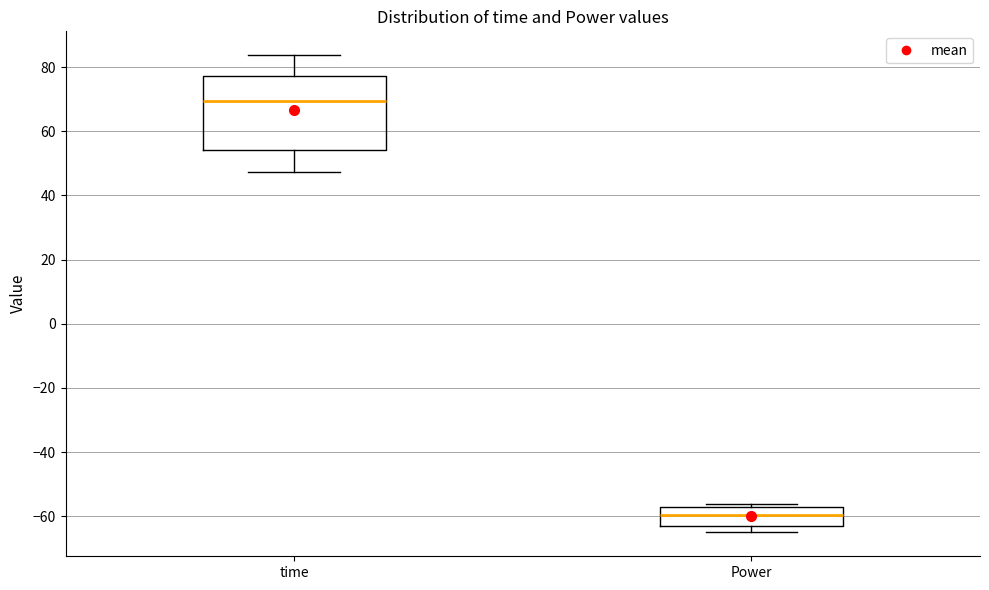

Reading left to right, read every box against the y-axis: the position of its median line, the range the box covers, and the ends of its whiskers. The values are not printed on the chart, so give them approximately, as read against the axis.

time: median 70, box 54 to 78, whiskers 48 to 84
Power: median -60, box -62 to -56, whiskers -64 to -56 (just above the box's upper edge)